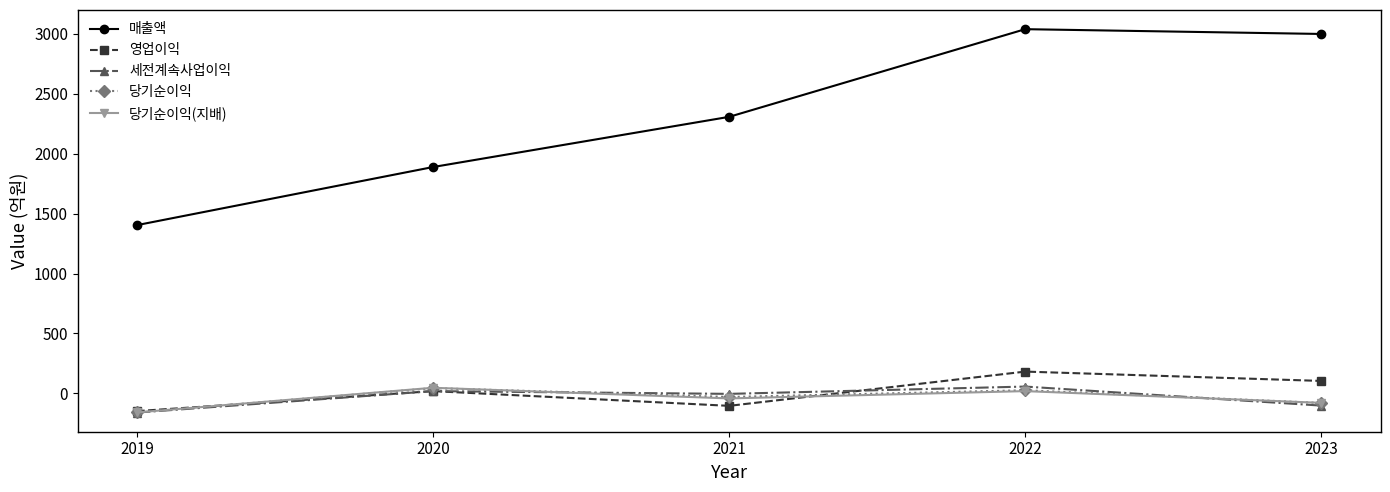

What is the minimum value shown in the chart?

-161